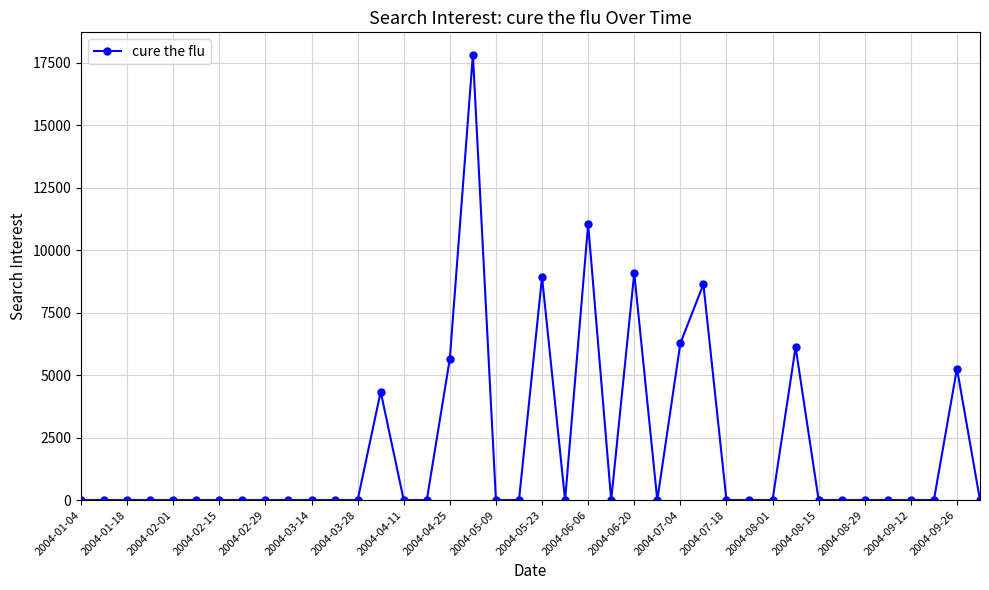

How many lines are shown in the chart?

1